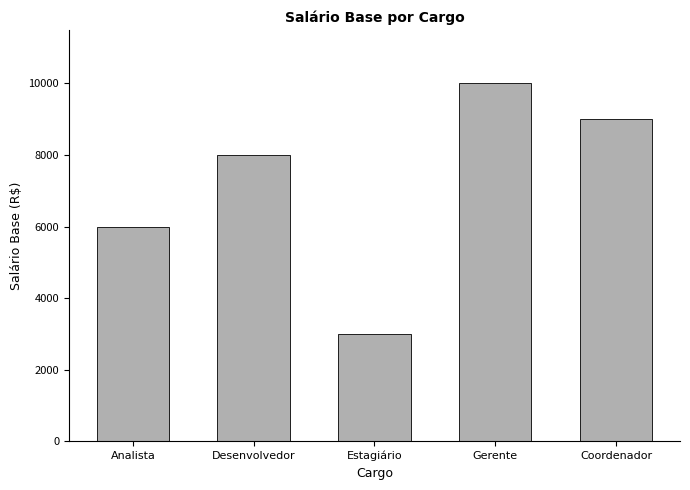

Reading left to right, list all the values displayed in this chart.

6000	8000	3000	10000	9000